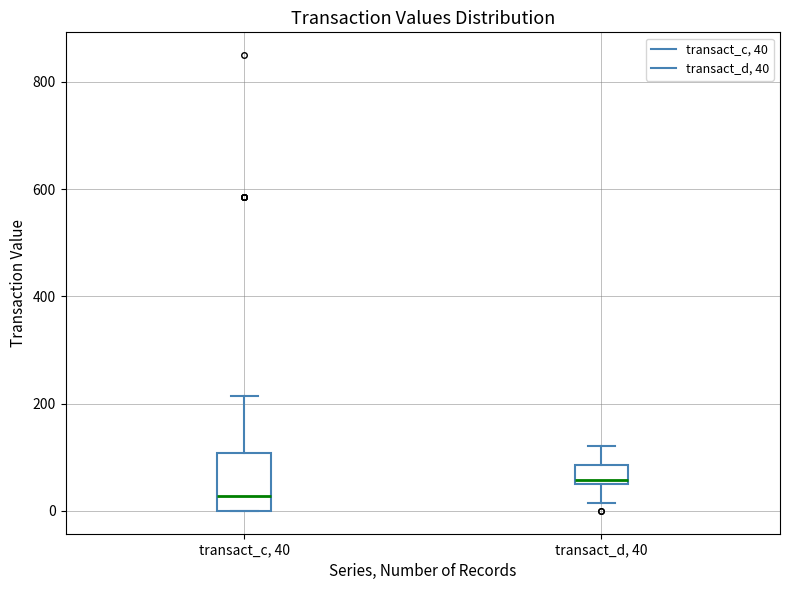

Which box's median line is the lowest?

transact_c, 40